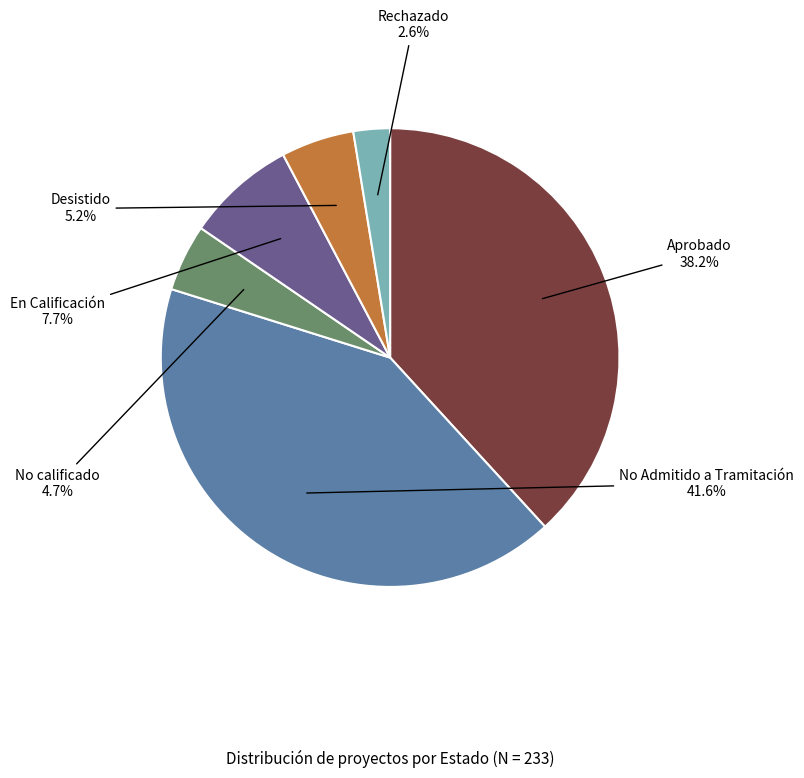

To the nearest percent, what portion does En Calificación represent?

8%